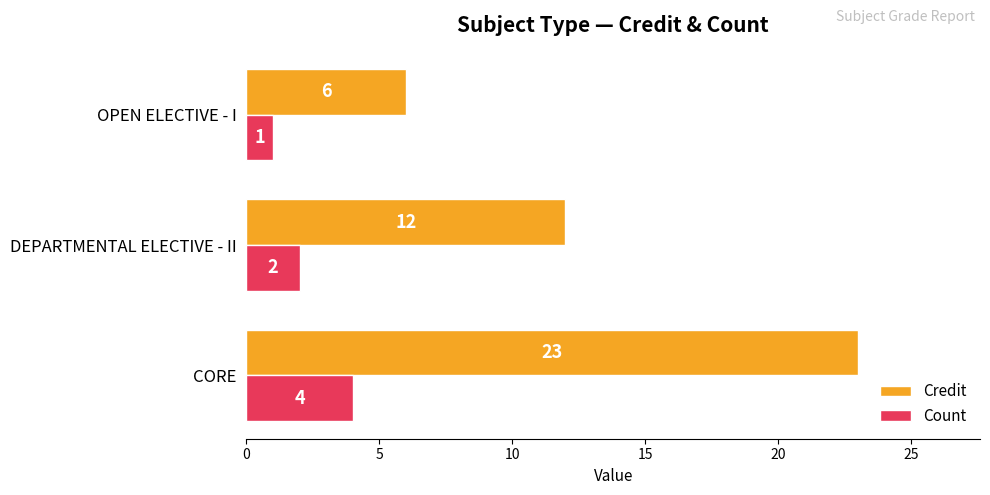

Which series has the largest total across all categories?

Credit